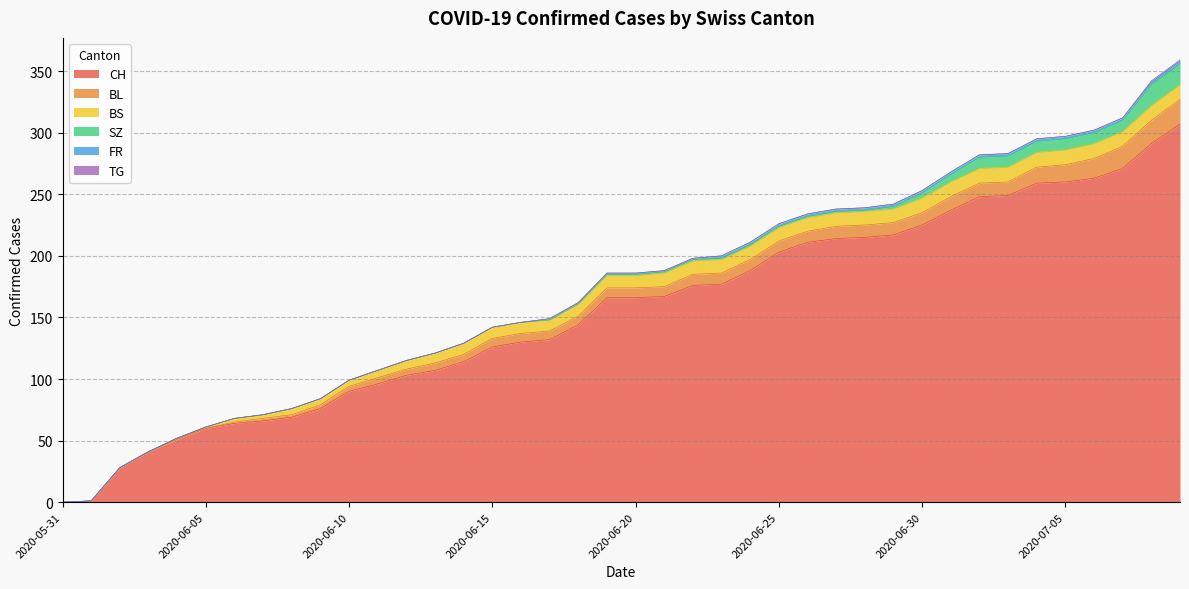

Where does the SZ series first go above 1?

2020-06-29